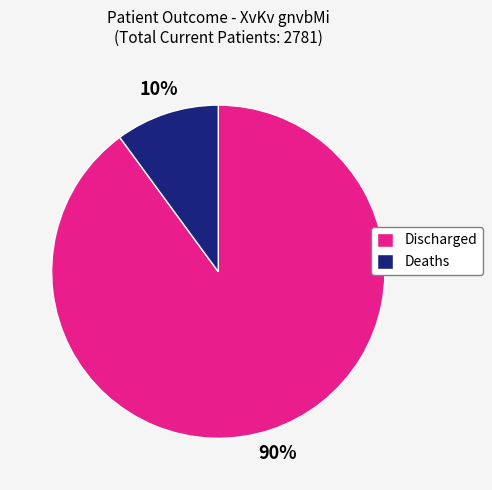

To the nearest percent, what portion does Discharged represent?

90%